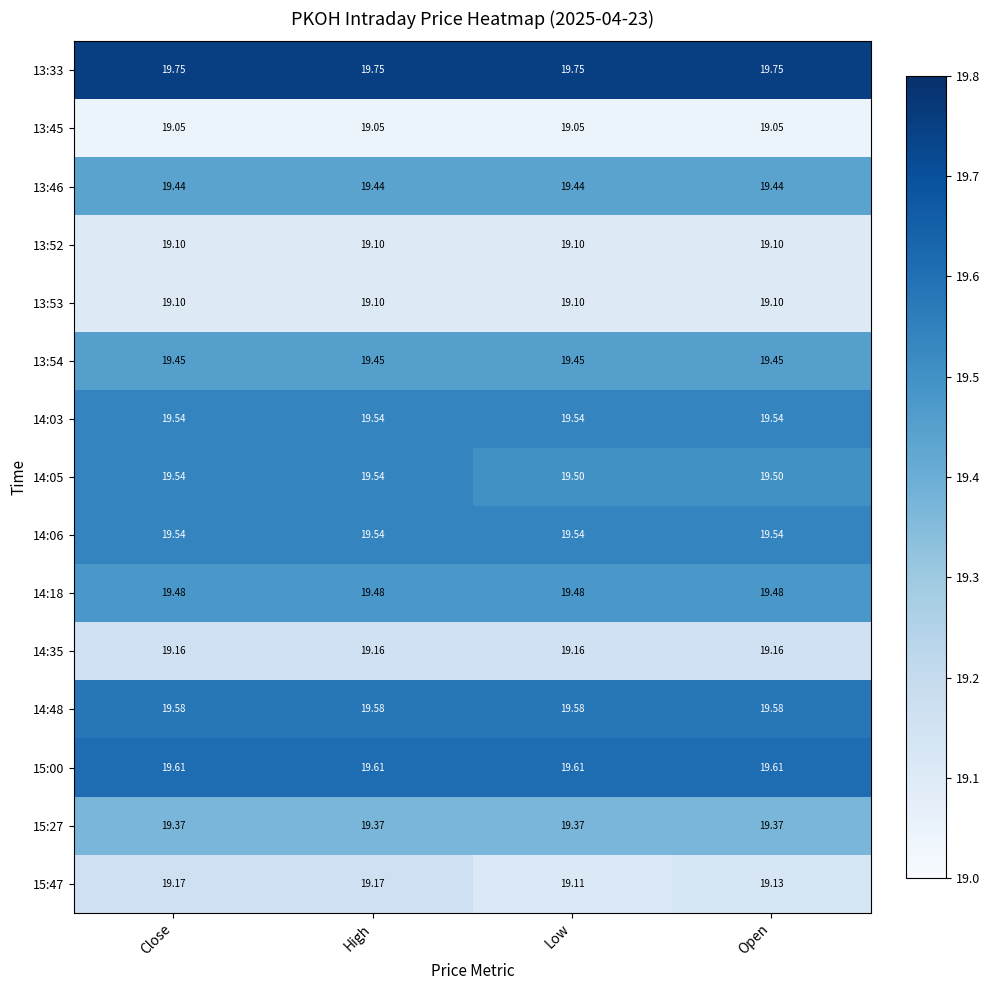

At how many categories does at least one series exceed 19?

4